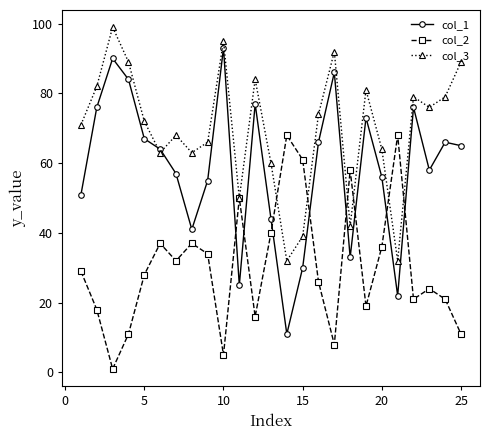

Which series has the largest total across all categories?

col_3